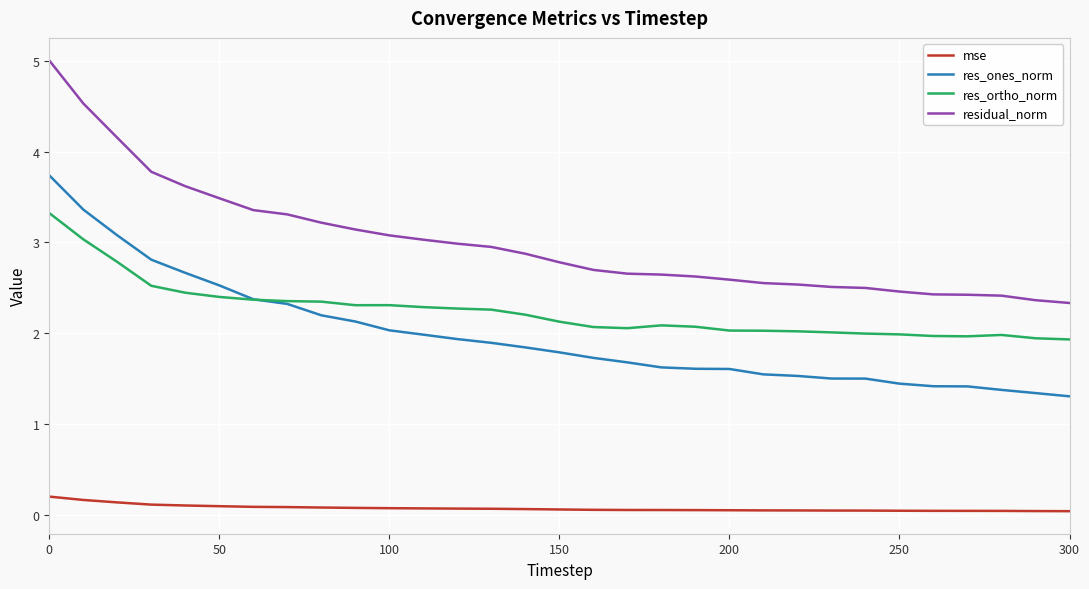

What is the maximum value for res_ones_norm?

3.7